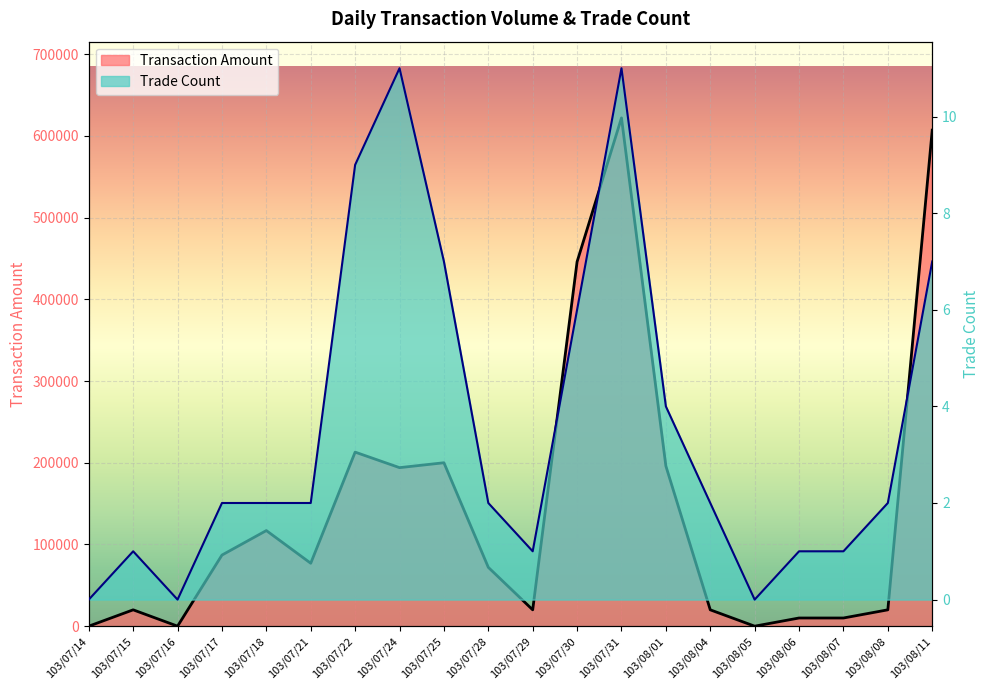

What are all the series names shown in the legend?

Transaction Amount, Trade Count